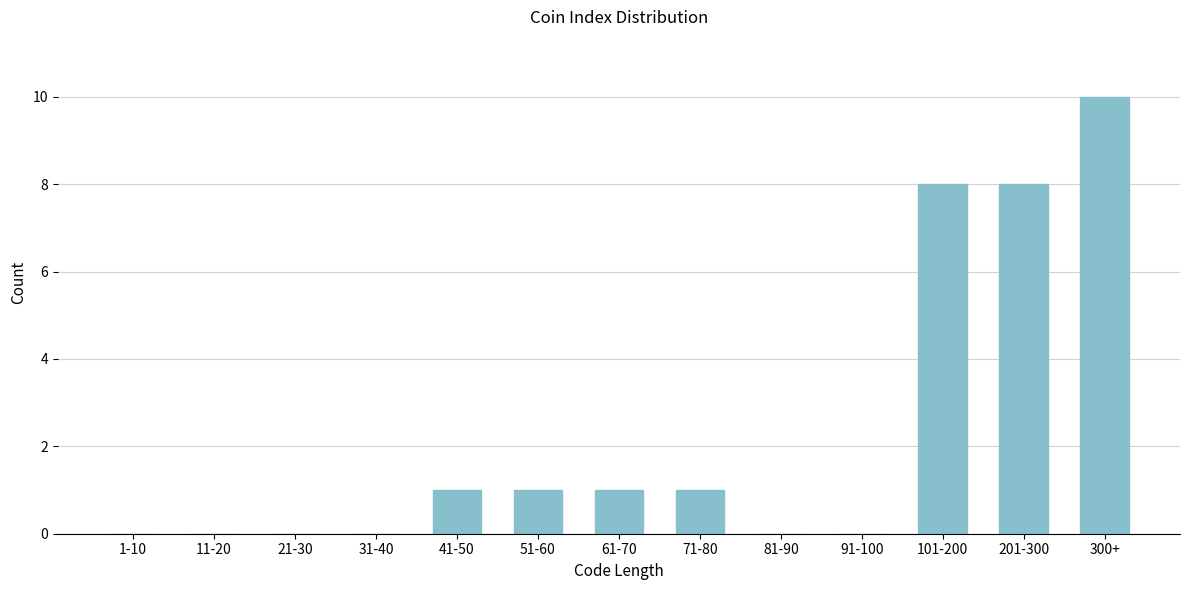

Reading left to right, transcribe all the data shown in this chart.

1-10=0	11-20=0	21-30=0	31-40=0	41-50=1	51-60=1	61-70=1	71-80=1	81-90=0	91-100=0	101-200=8	201-300=8	300+=10